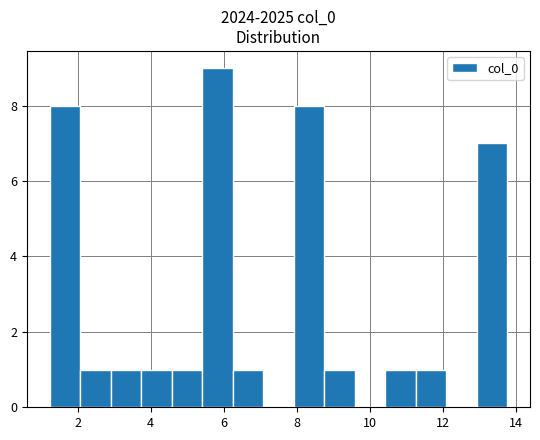

Which range on the x-axis has the tallest bar?

5.4 to 6.2